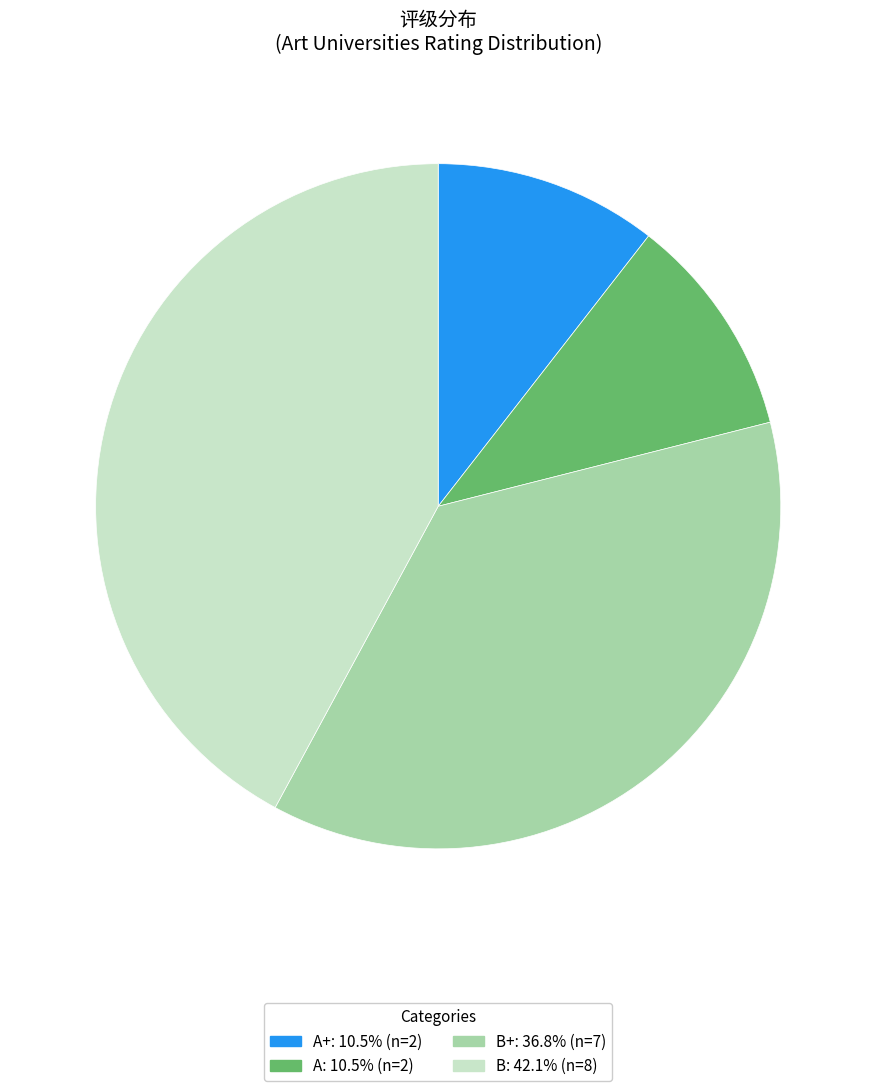

Does any single category account for the majority?

No